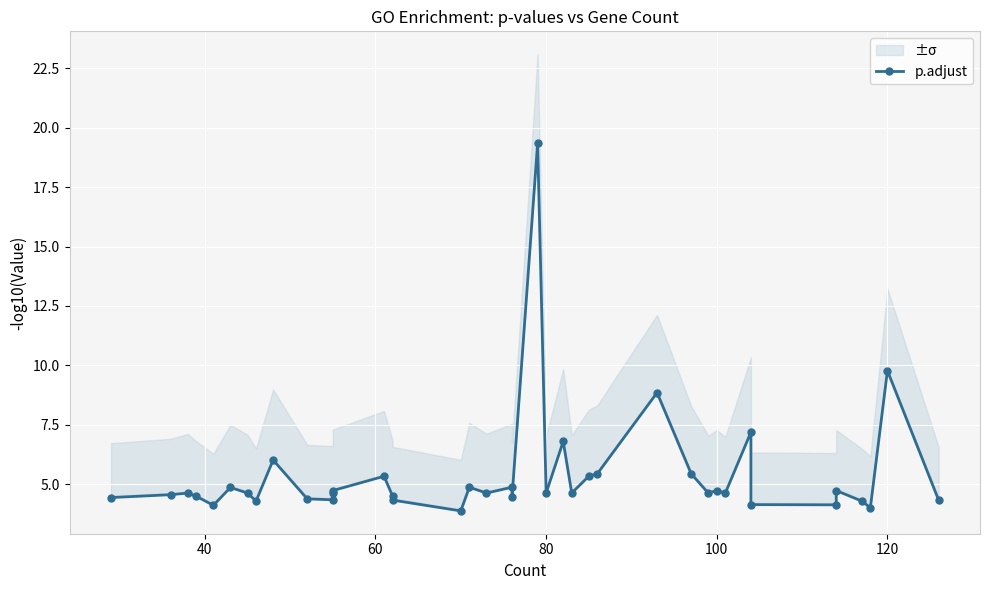

What is the maximum value shown in the chart?

19.4